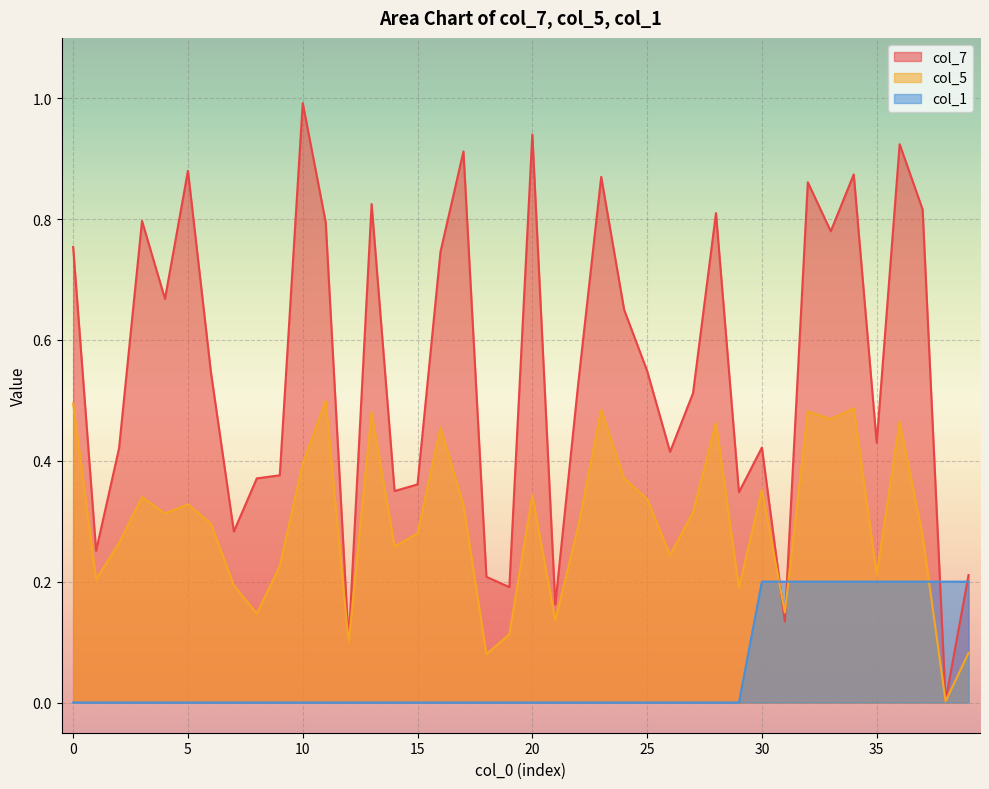

Rank the series by their maximum value, from lowest to highest.

col_1, col_5, col_7